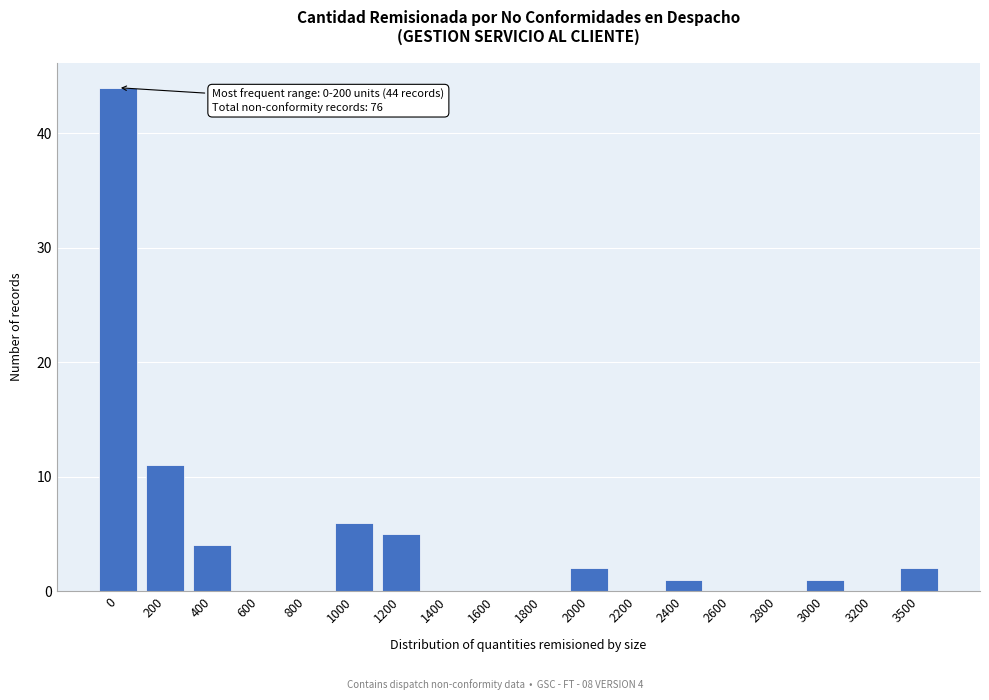

Reading left to right, list all the values displayed in this chart.

0=44	200=11	400=4	600=0	800=0	1000=6	1200=5	1400=0	1600=0	1800=0	2000=2	2200=0	2400=1	2600=0	2800=0	3000=1	3200=0	3500=2